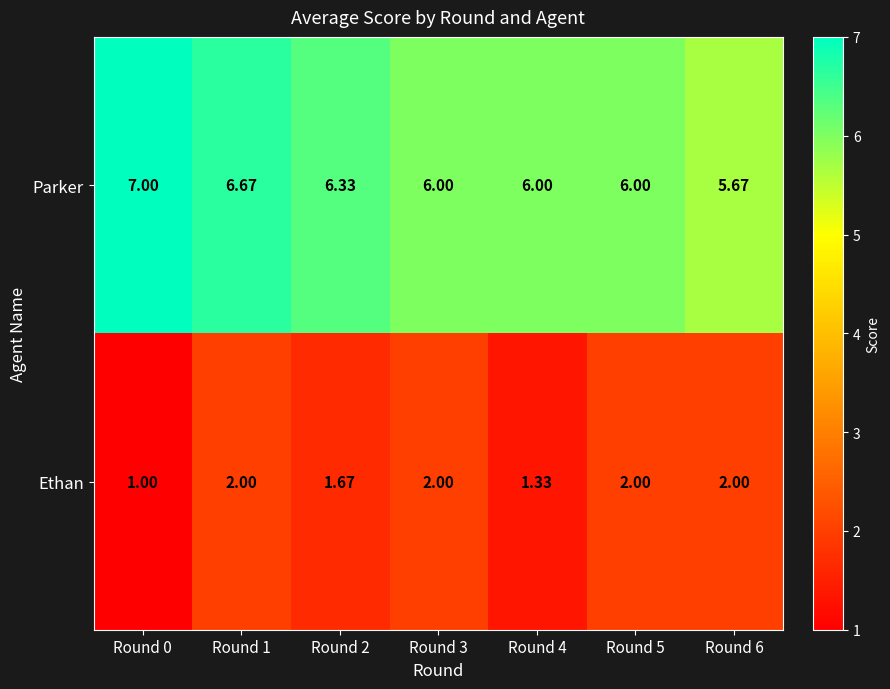

Which series has the largest total across all categories?

Parker